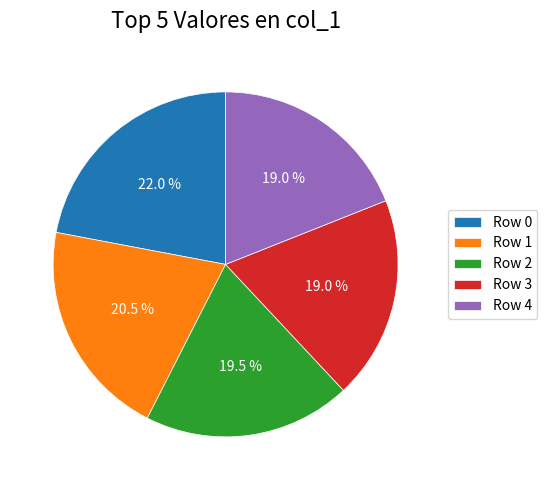

To the nearest percent, what is the difference between the largest and smallest slice percentages?

3%